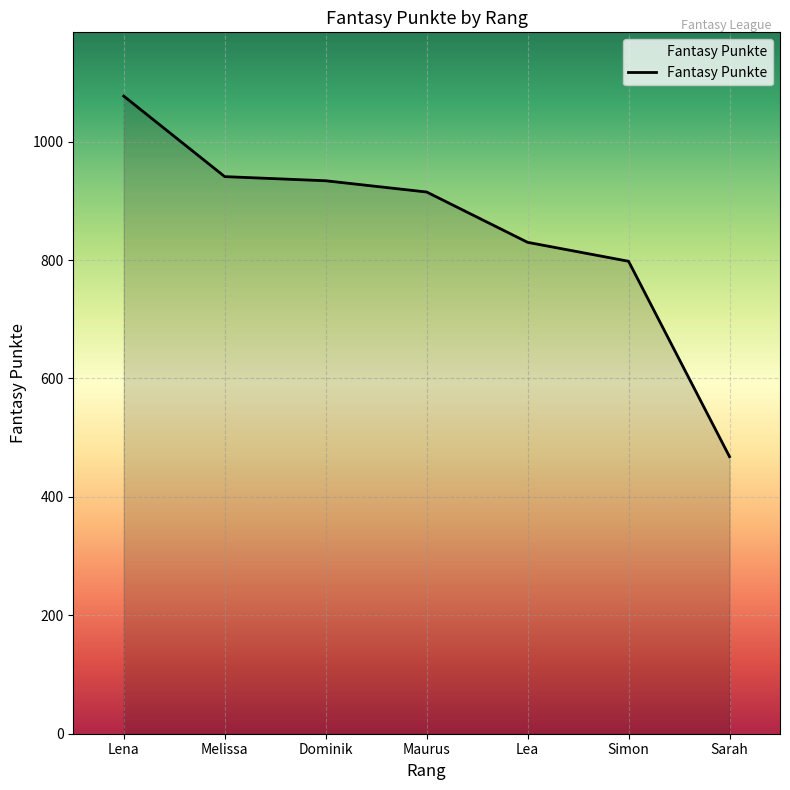

What is the sum of all values?

5963